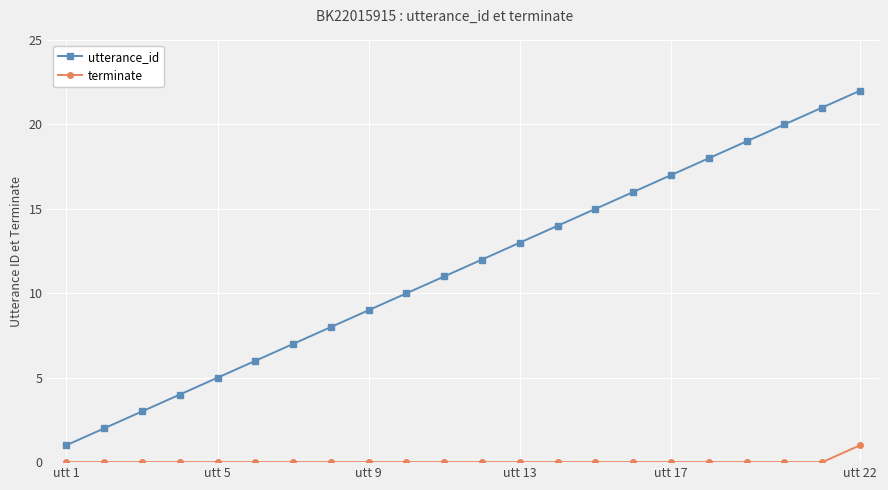

What is the greatest value displayed?

22